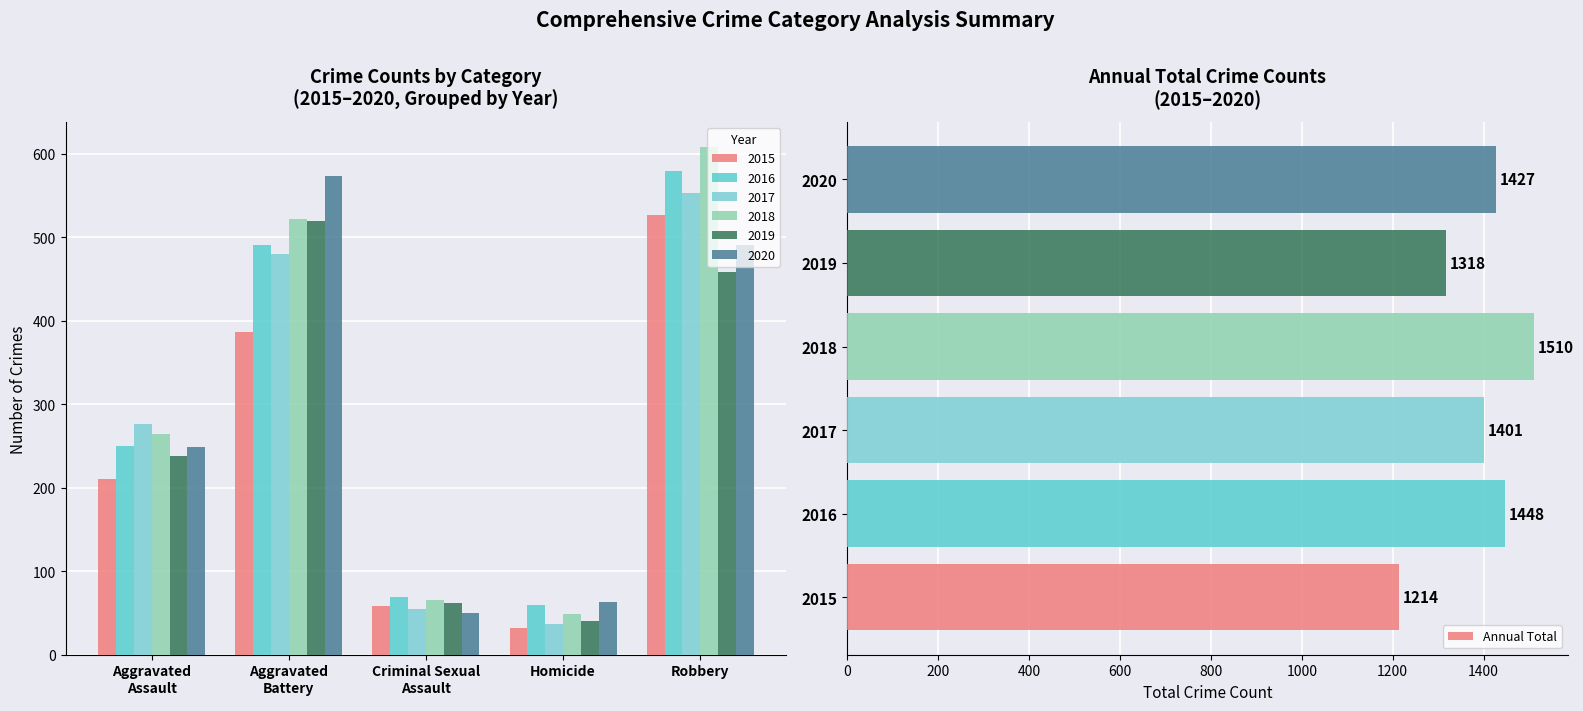

Which category has the lowest value in the Annual Total series?

2015